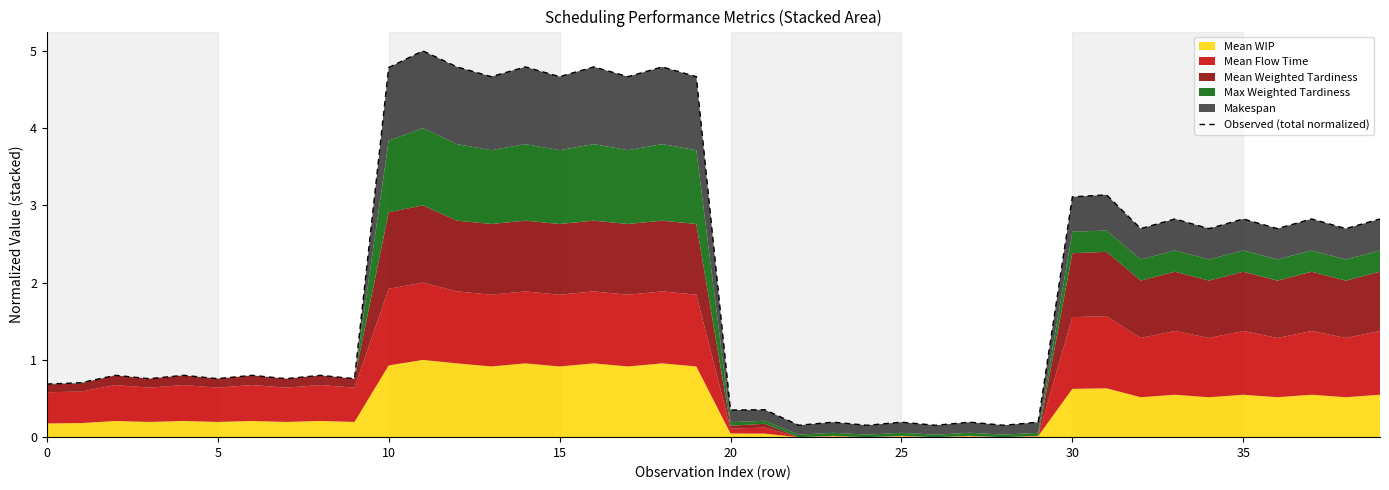

What is the difference between the maximum and second lowest values?

4.8